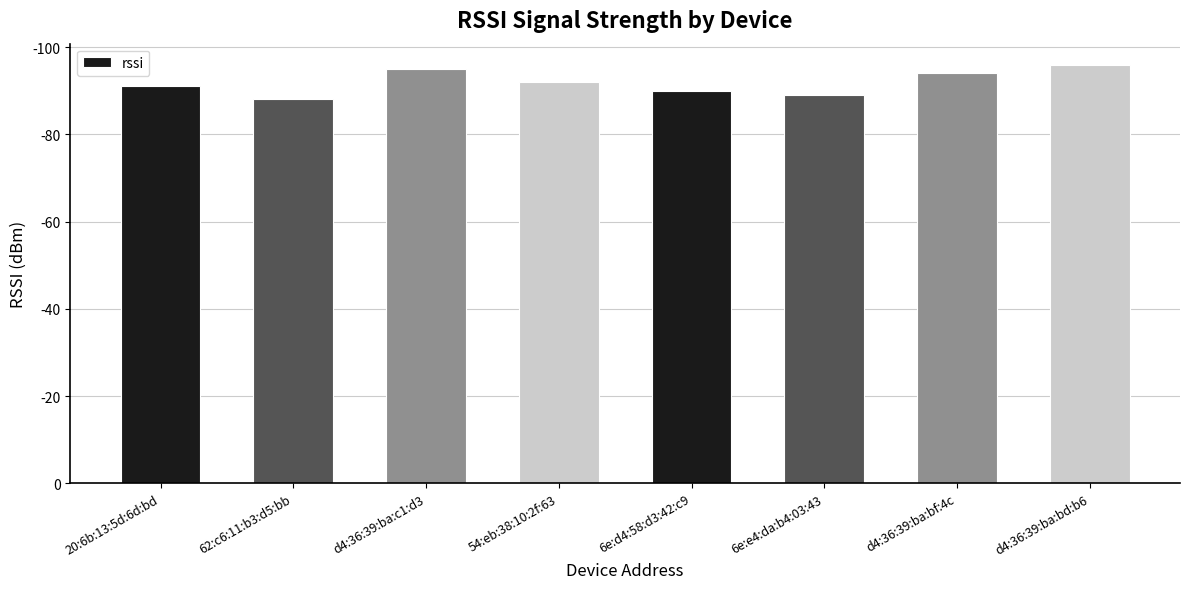

Are the bars horizontal?

No